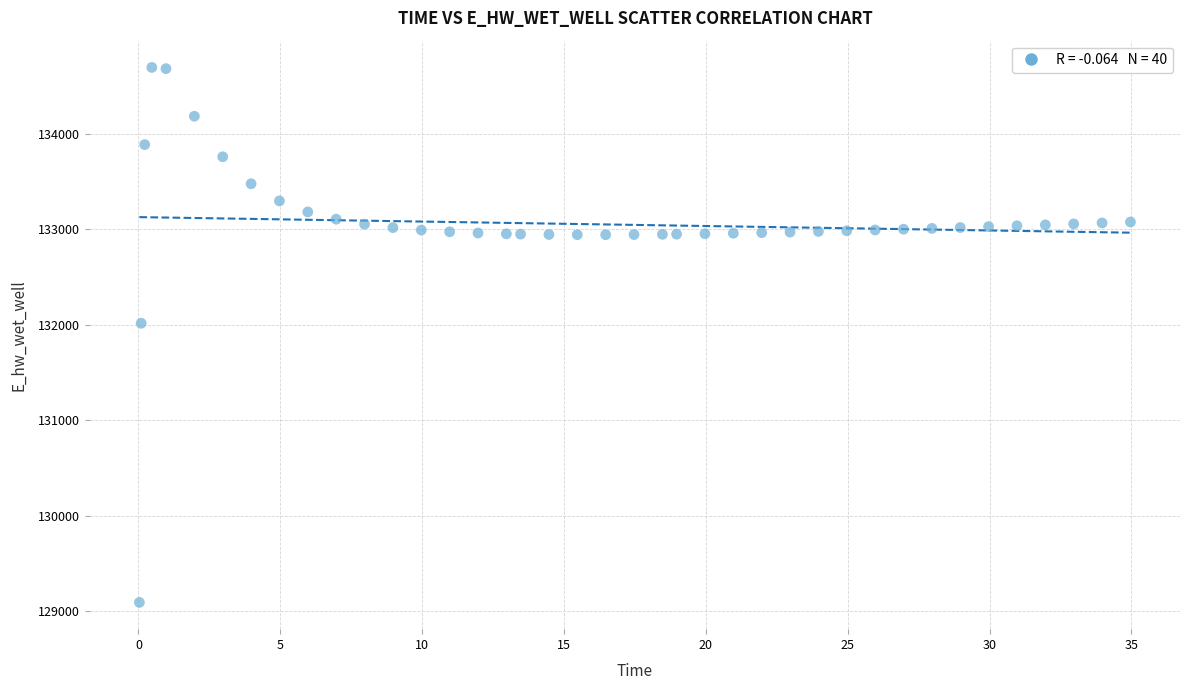

What Y value in the scatter plot is closest to 131893?

132015.2